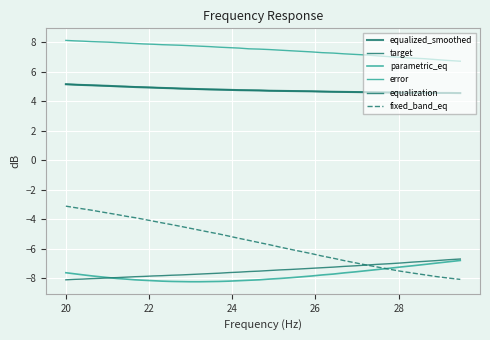

What is the average value of the error series?

7.5